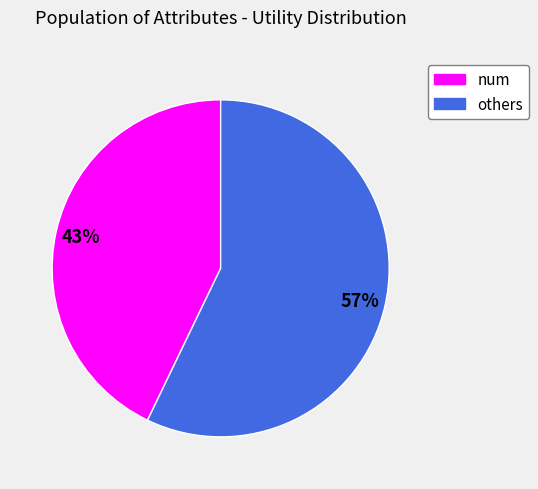

Is there any slice that represents more than half of the pie?

Yes